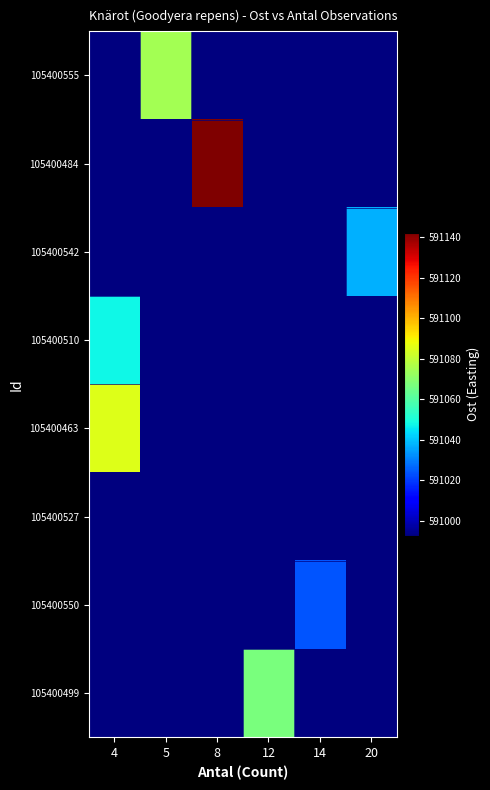

Reading left to right, transcribe all the data shown in this chart.

row_0: 590991.4	591074.4	590991.4	590991.4	590991.4	590991.4
row_1: 590991.4	590991.4	591142.2	590991.4	590991.4	590991.4
row_2: 590991.4	590991.4	590991.4	590991.4	590991.4	591037.2
row_3: 591047.8	590991.4	590991.4	590991.4	590991.4	590991.4
row_4: 591085.2	590991.4	590991.4	590991.4	590991.4	590991.4
row_5: 590991.4	590991.4	590992.4	590991.4	590991.4	590991.4
row_6: 590991.4	590991.4	590991.4	590991.4	591023.7	590991.4
row_7: 590991.4	590991.4	590991.4	591066.8	590991.4	590991.4